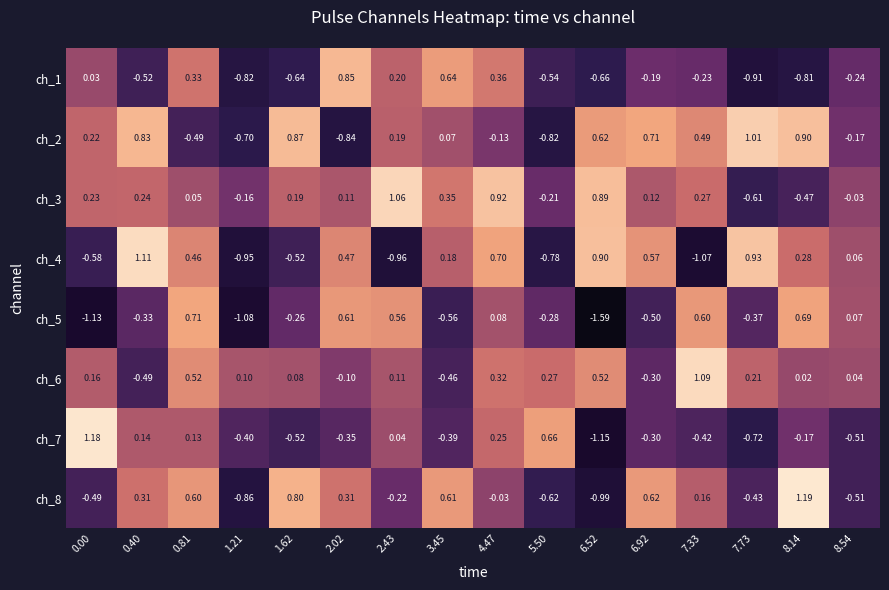

Which category has the highest value across all series?

8.14